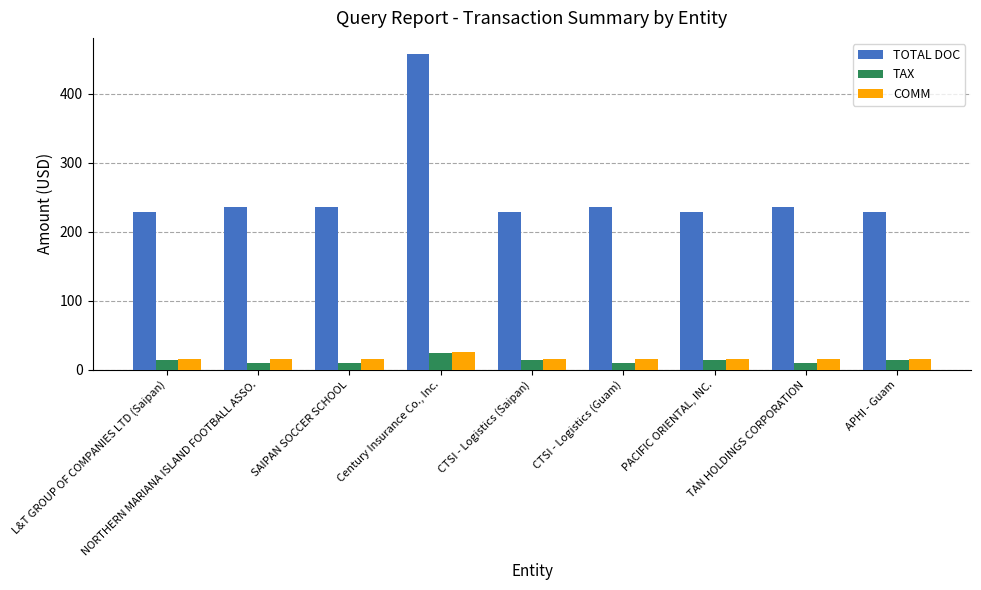

Which series has the largest range (max minus min)?

TOTAL DOC